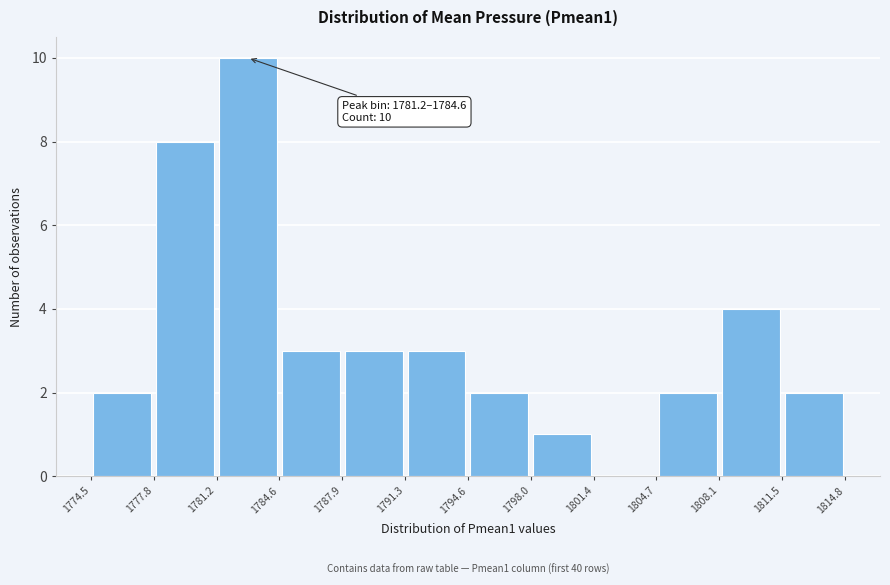

Which range on the x-axis has the tallest bar?

1781.2 to 1784.6